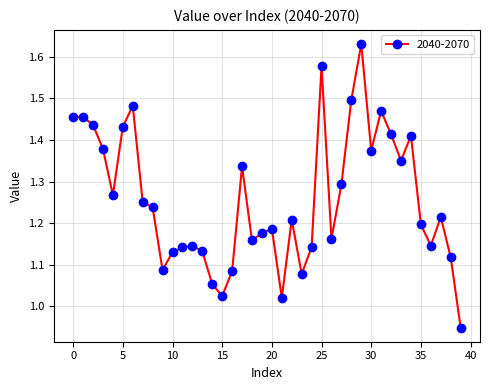

What is the sum of all values?

50.3